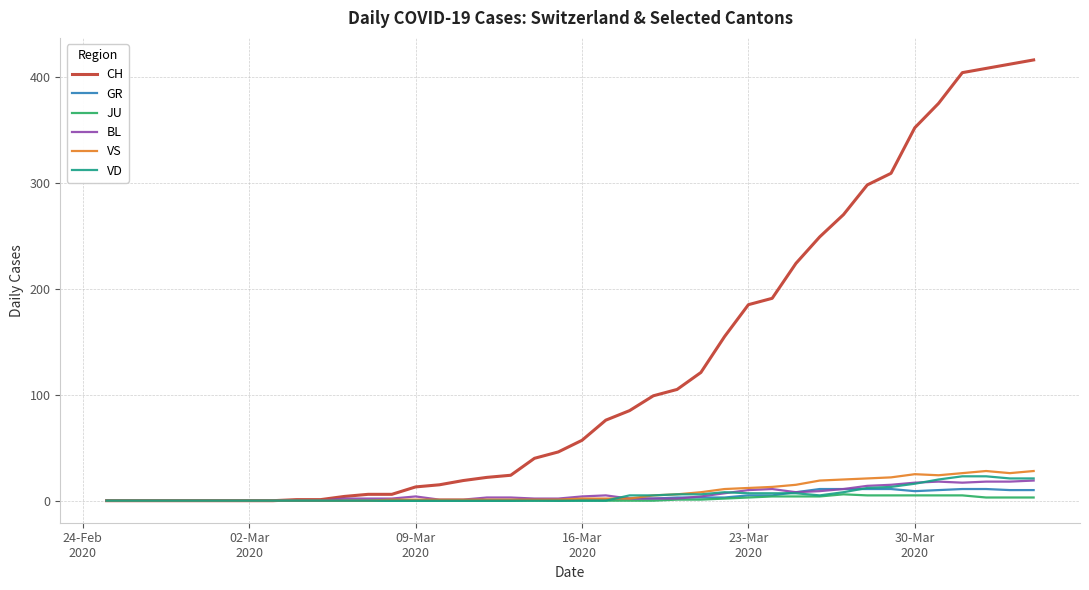

What is the highest value of the BL series?

19